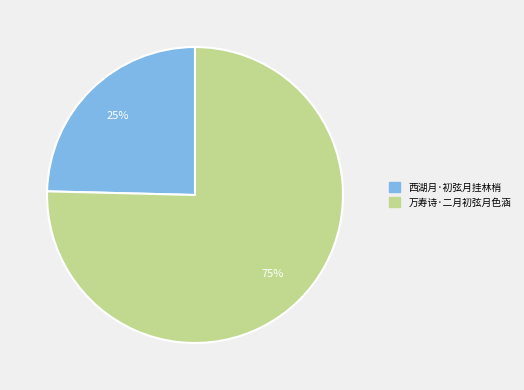

How many segments does this pie chart have?

2